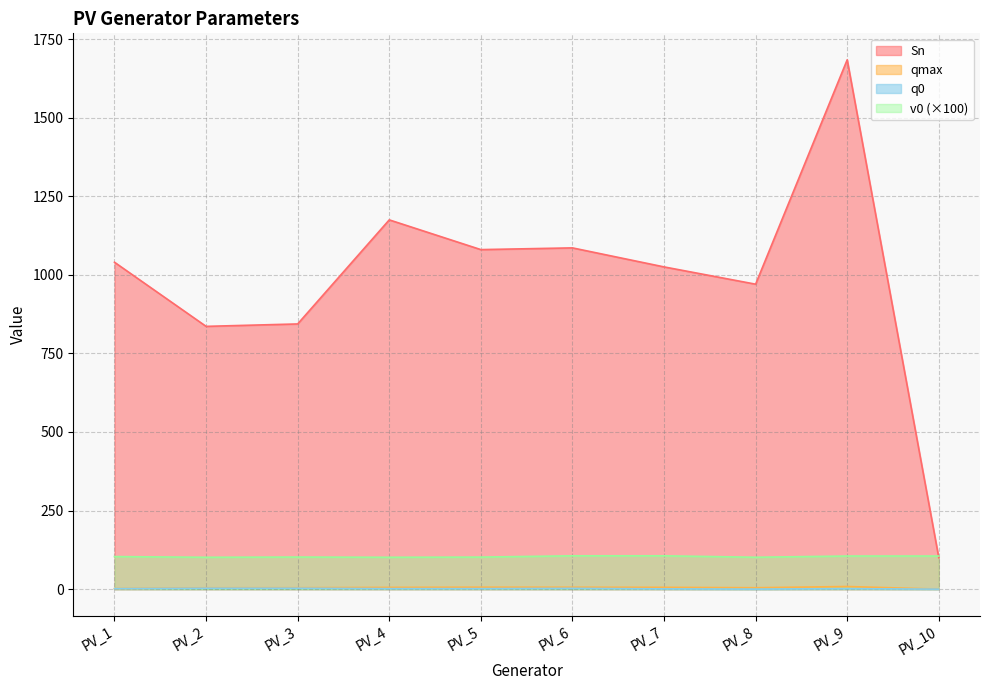

What is the difference between the v0 values at PV_4 and PV_1?

2.2